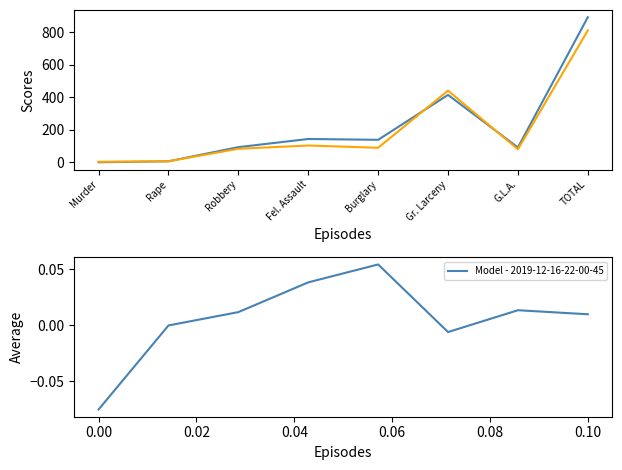

The value of 2022 YTD at TOTAL is 811.0. True or false?

True